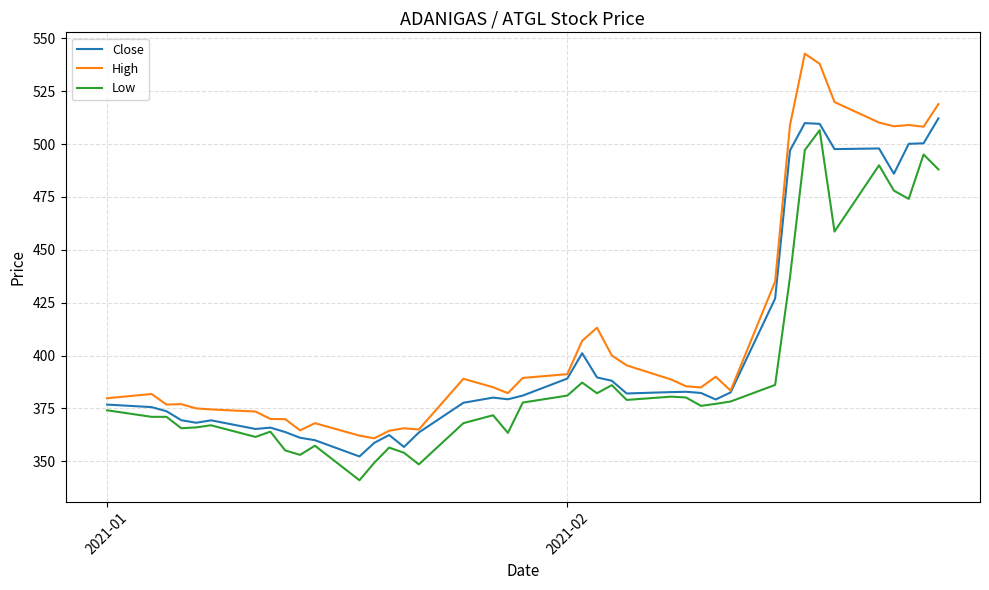

List the series in order of their overall mean, lowest first.

Low, Close, High